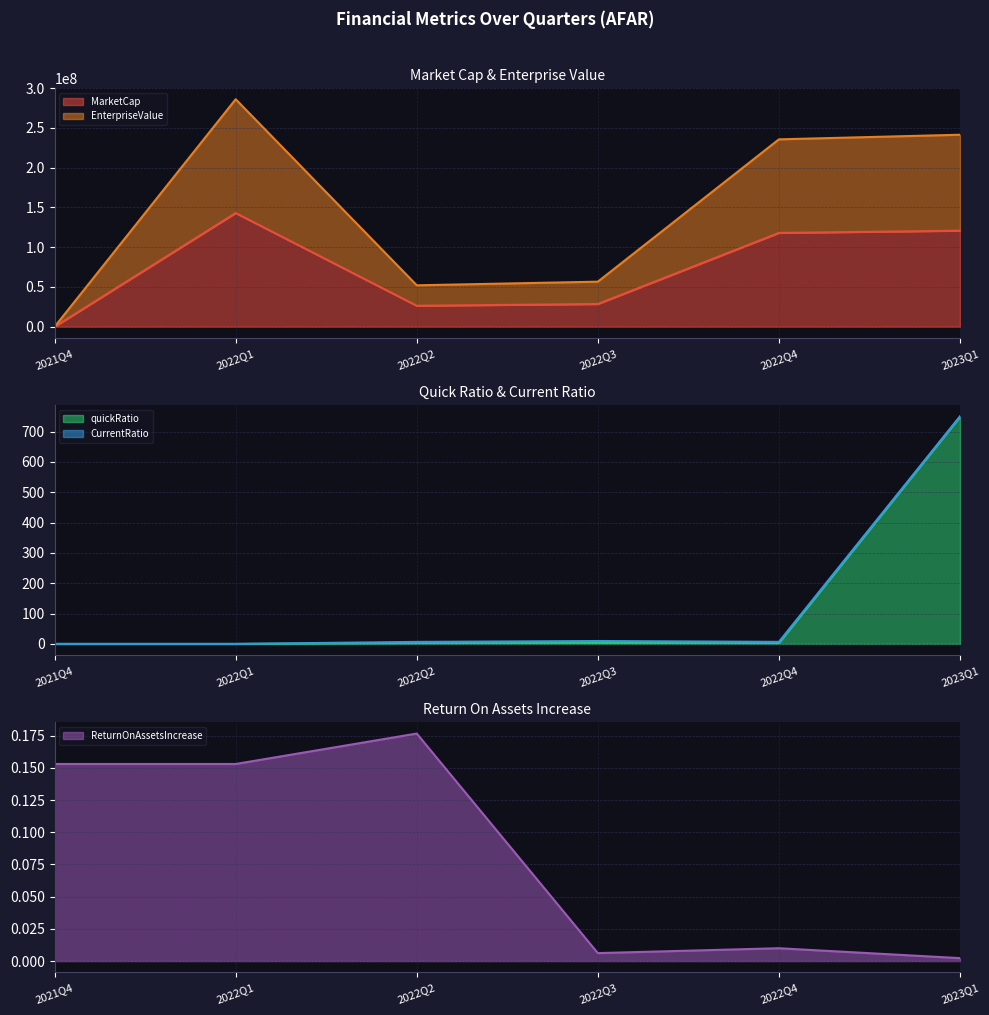

At which label does MarketCap reach its peak?

2022Q1